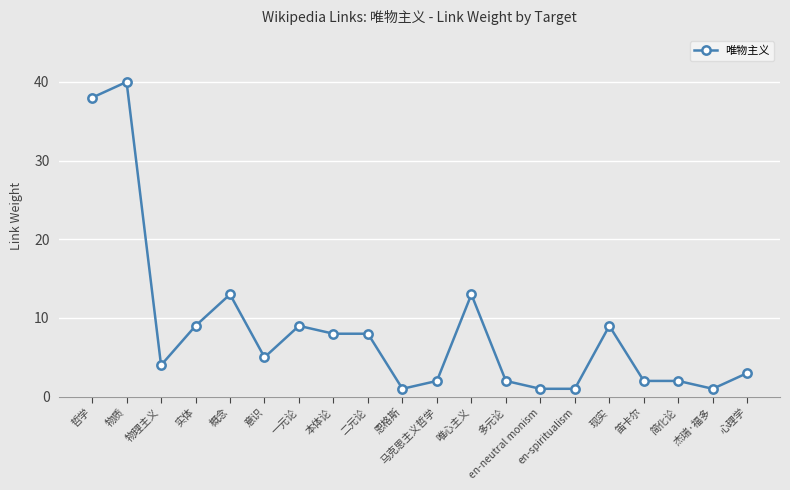

What position from the right is 物质?

19